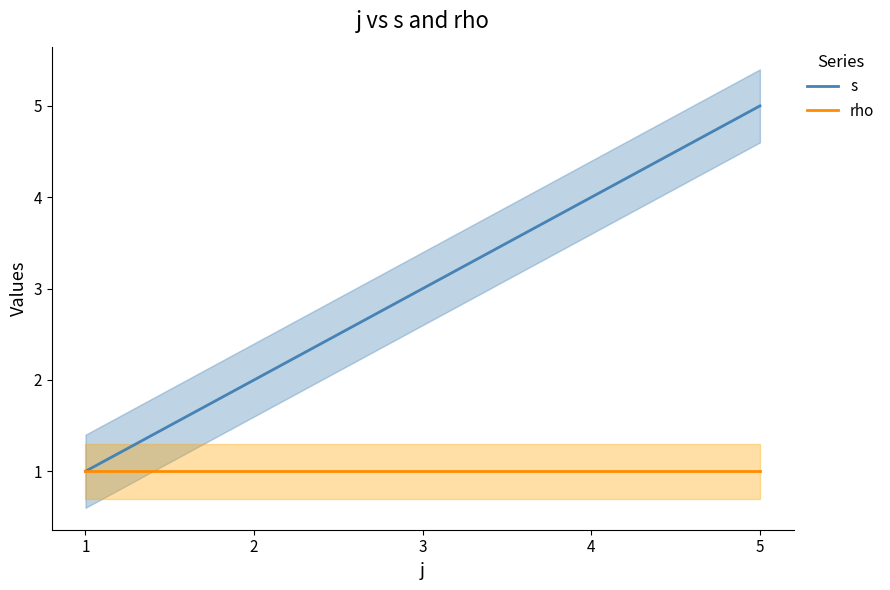

Which series changed the most between 4 and 5?

s